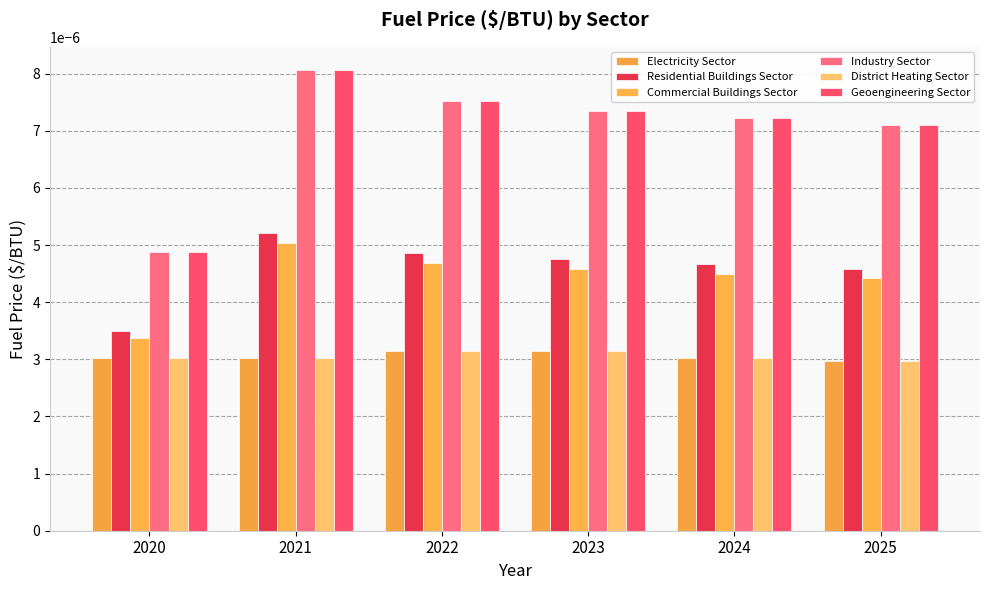

At how many categories does at least one series exceed 0?

6